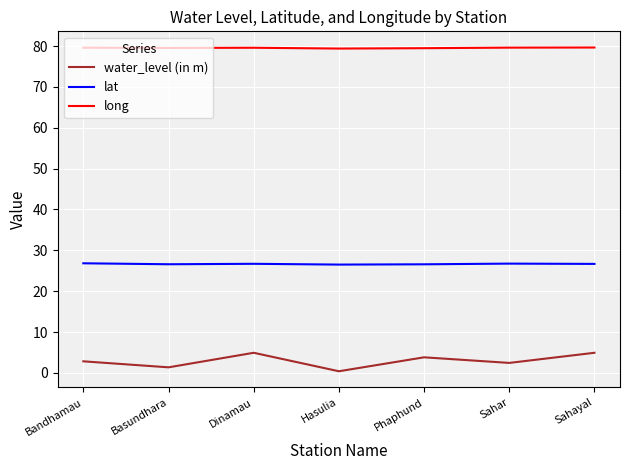

How many values in the water_level (in m) series are below 2?

2